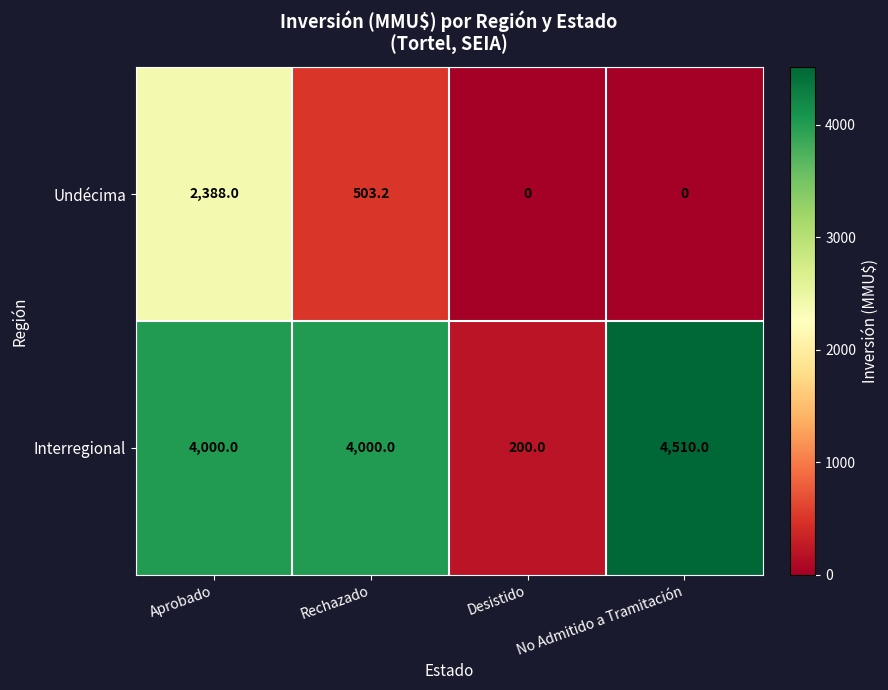

At which label is Undécima closest to 1194?

Rechazado